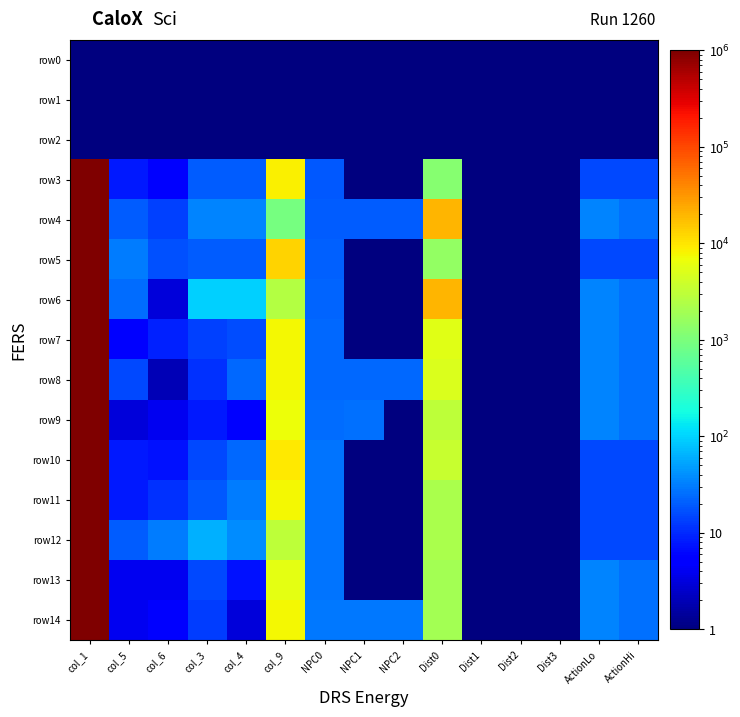

What is the spread (max minus min) of values at Dist0?

19999